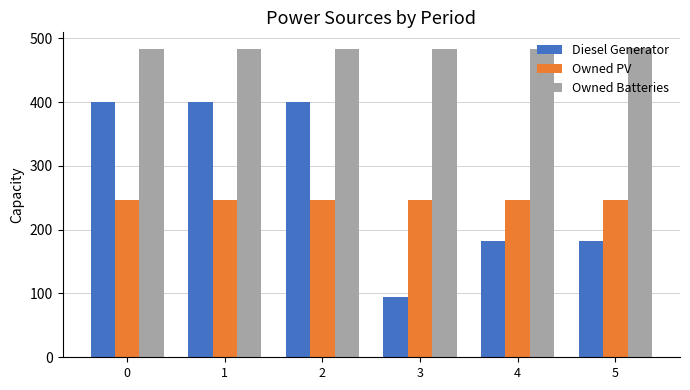

What is the approximate value of Owned Batteries at 1?

483